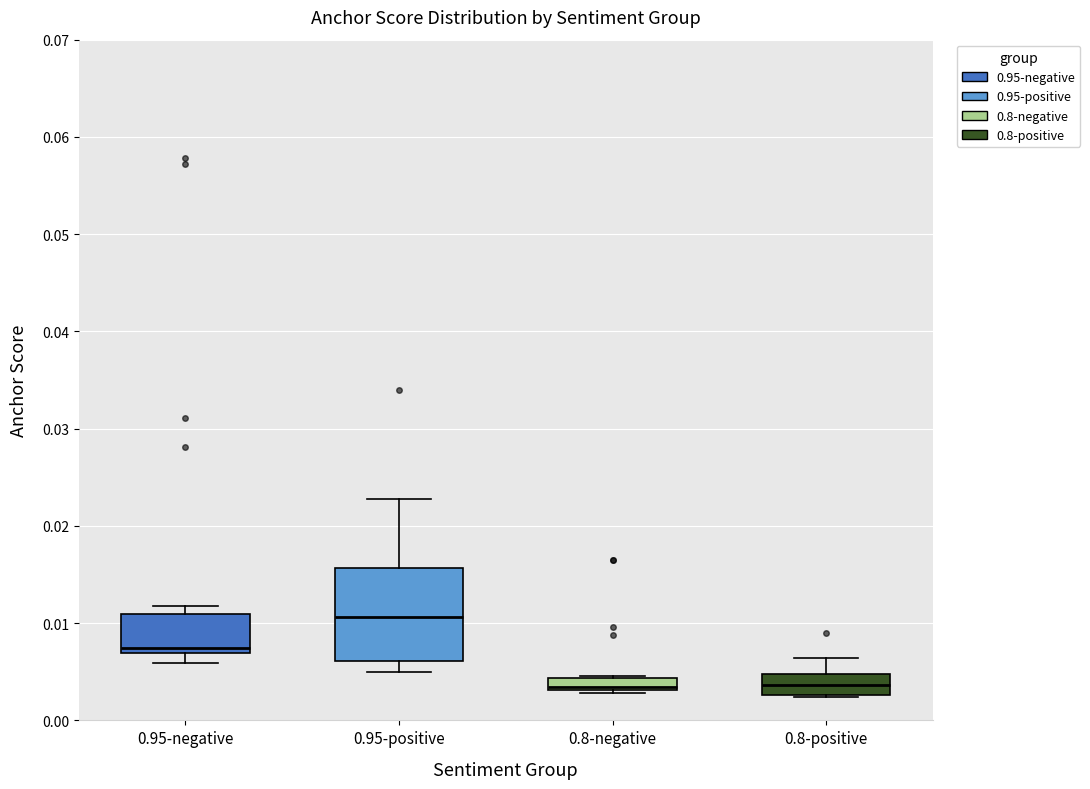

Where does the median line of the box for 0.95-positive sit on the y-axis? The values are not printed on the chart, so give them approximately, as read against the axis.

0.011